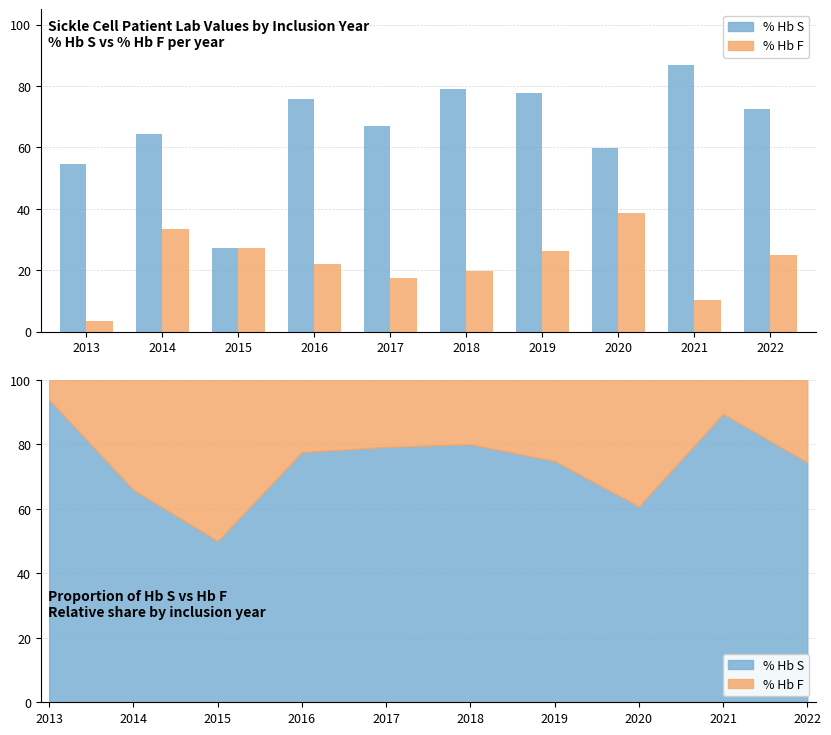

What is the value of the % Hb S bar at the 4th from the left?

75.8